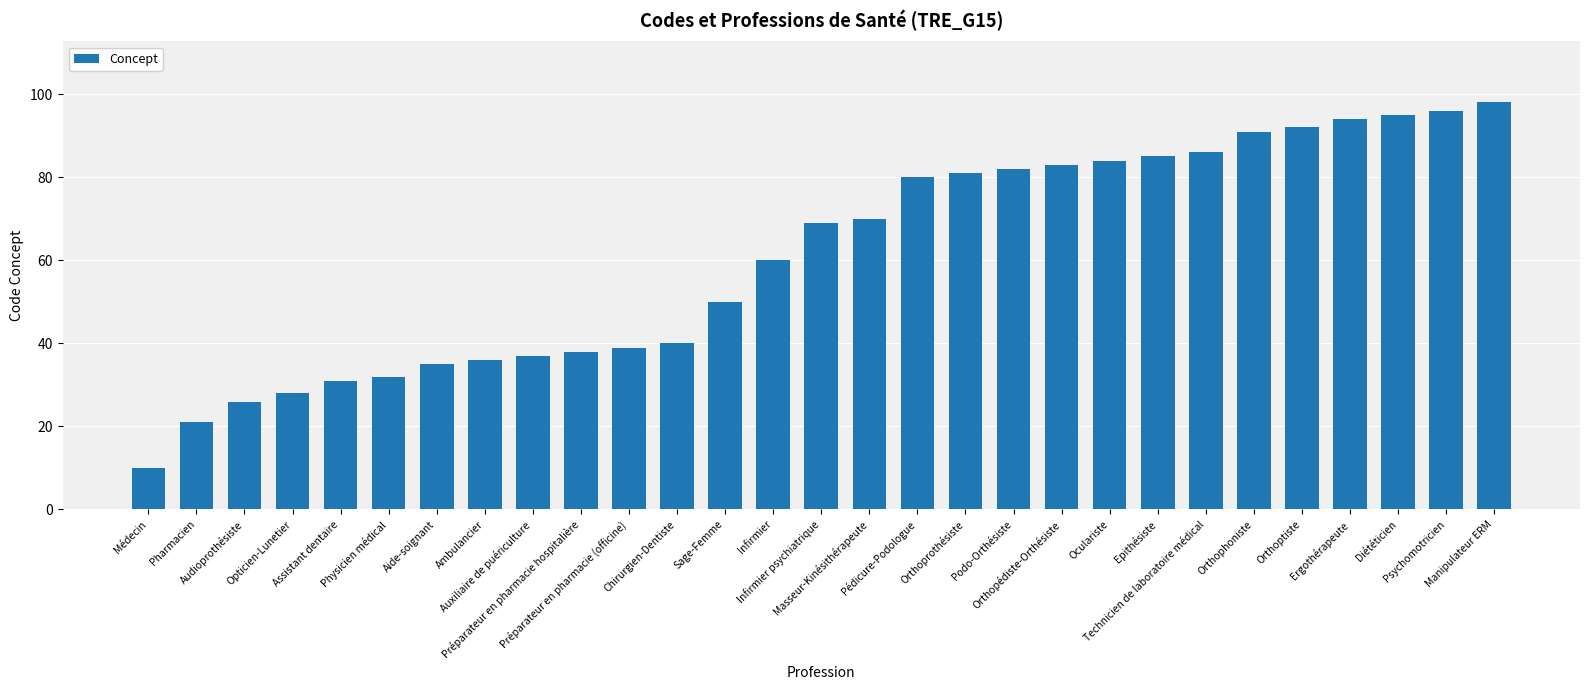

What is the difference between the maximum and minimum values?

88